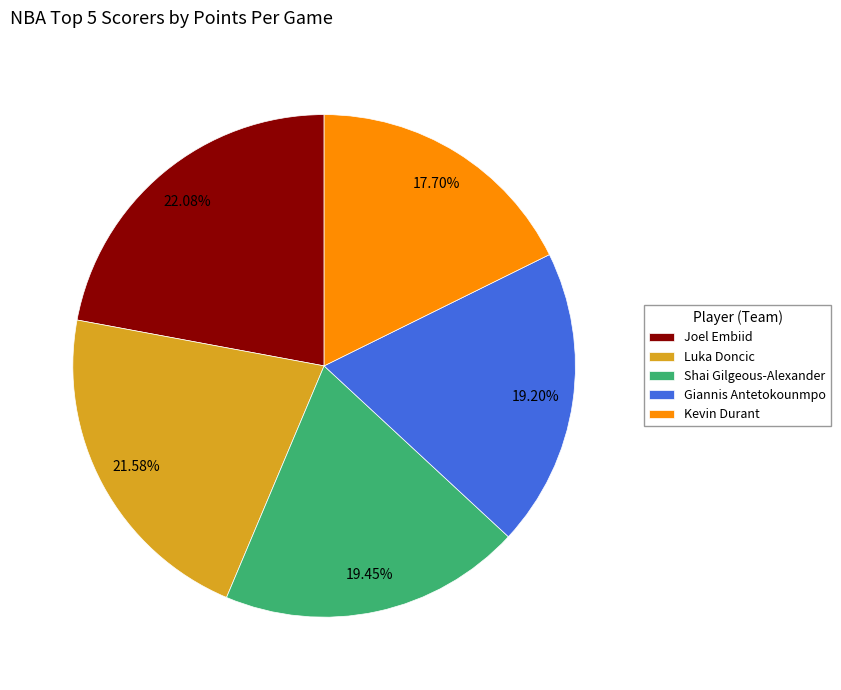

The Giannis Antetokounmpo slice represents 9% of the pie. True or false?

False